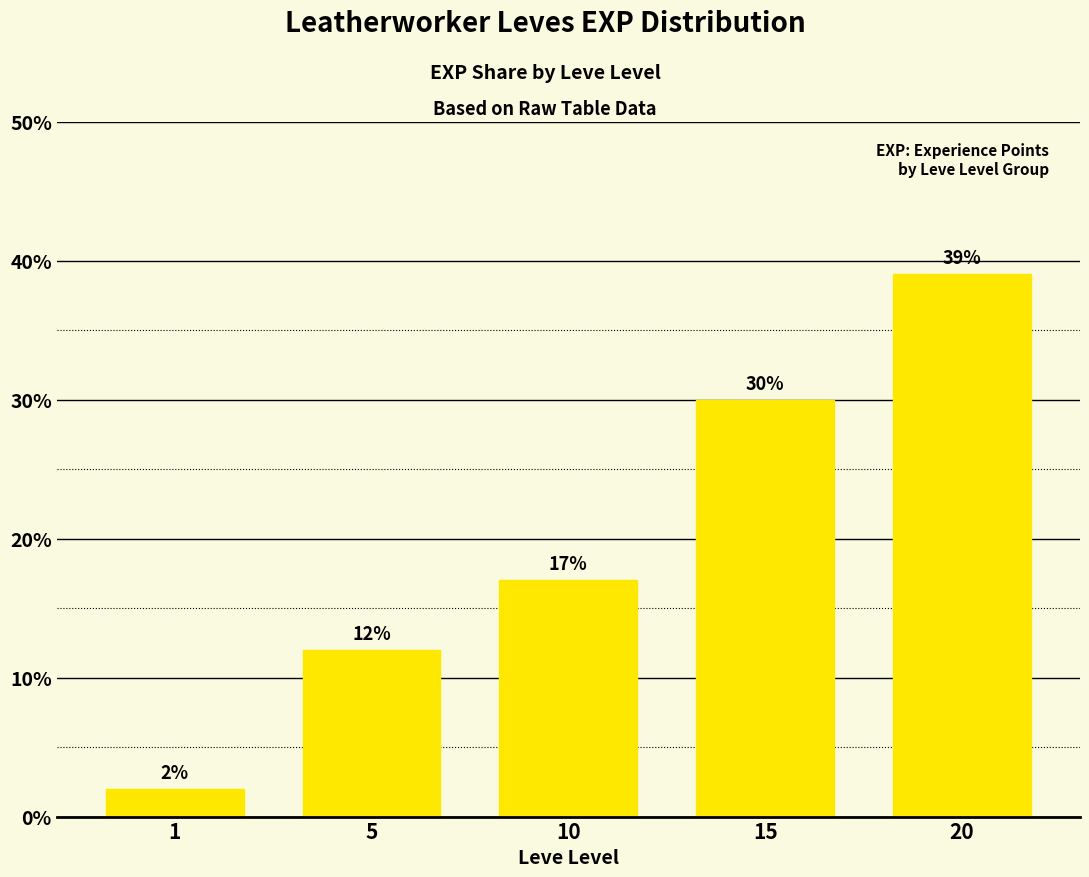

Are the bars grouped side by side (vs. stacked)?

No